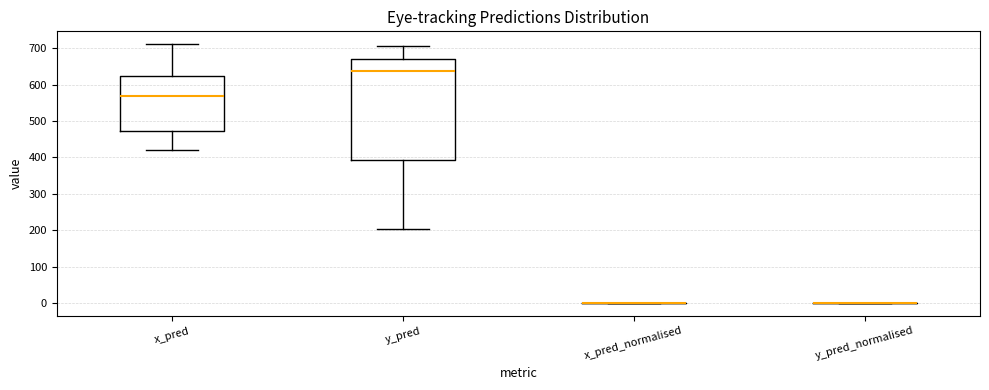

Reading left to right, read every box against the y-axis: the position of its median line, the range the box covers, and the ends of its whiskers. The values are not printed on the chart, so give them approximately, as read against the axis.

x_pred: median 570, box 470 to 620, whiskers 420 to 710
y_pred: median 640, box 390 to 670, whiskers 200 to 710
x_pred_normalised: box collapsed to a line at 0, whiskers 0 to 0
y_pred_normalised: box collapsed to a line at 0, whiskers 0 to 0